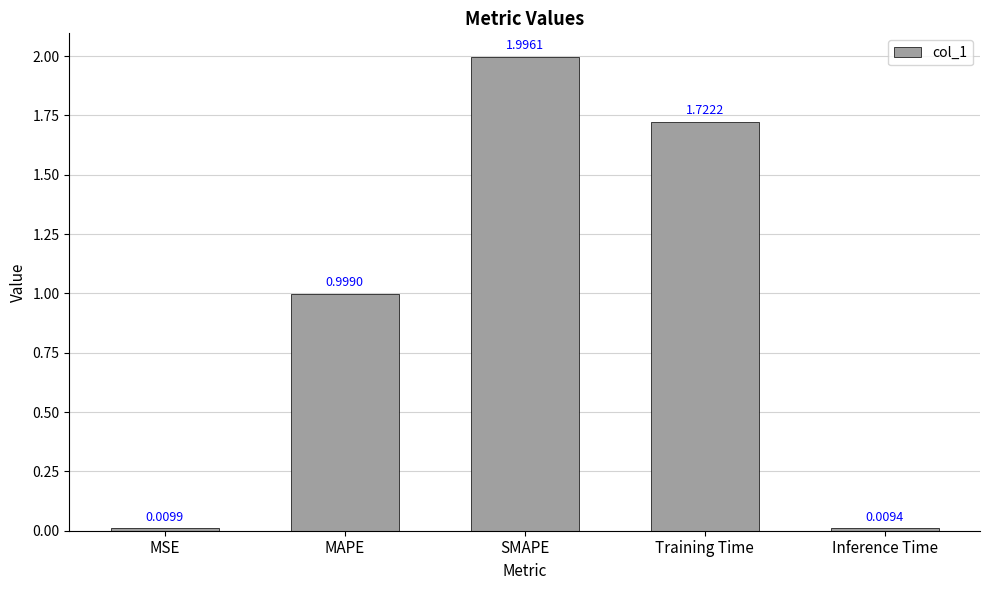

What is the label of the 3rd bar from the left?

SMAPE